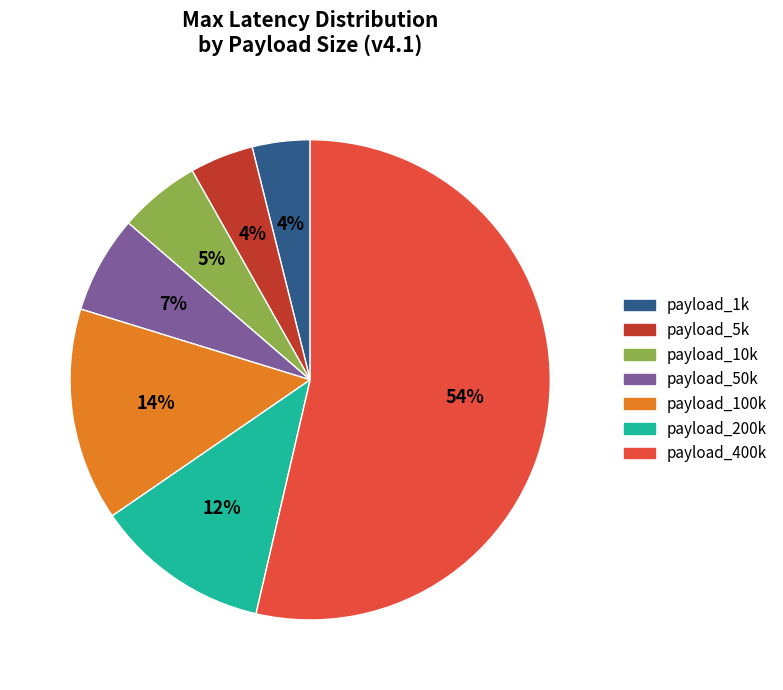

Combined, do payload_200k and payload_50k account for over 50%?

No